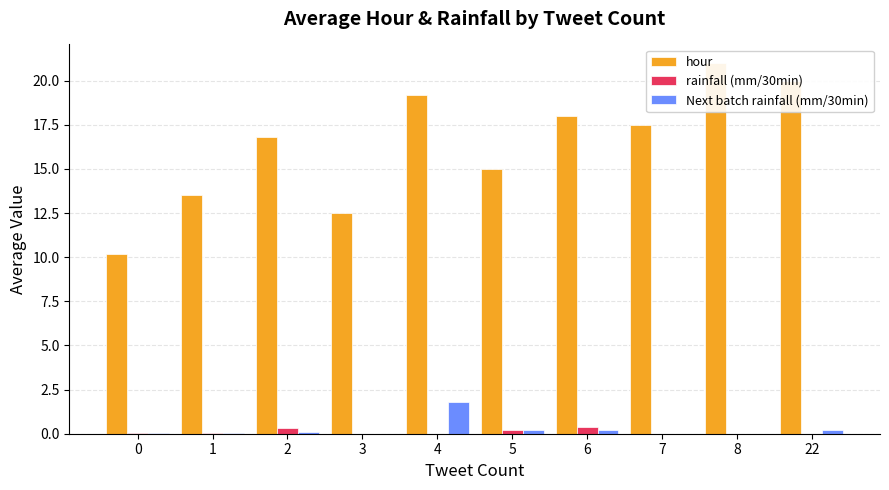

What is the maximum value for rainfall (mm/30min)?

0.4